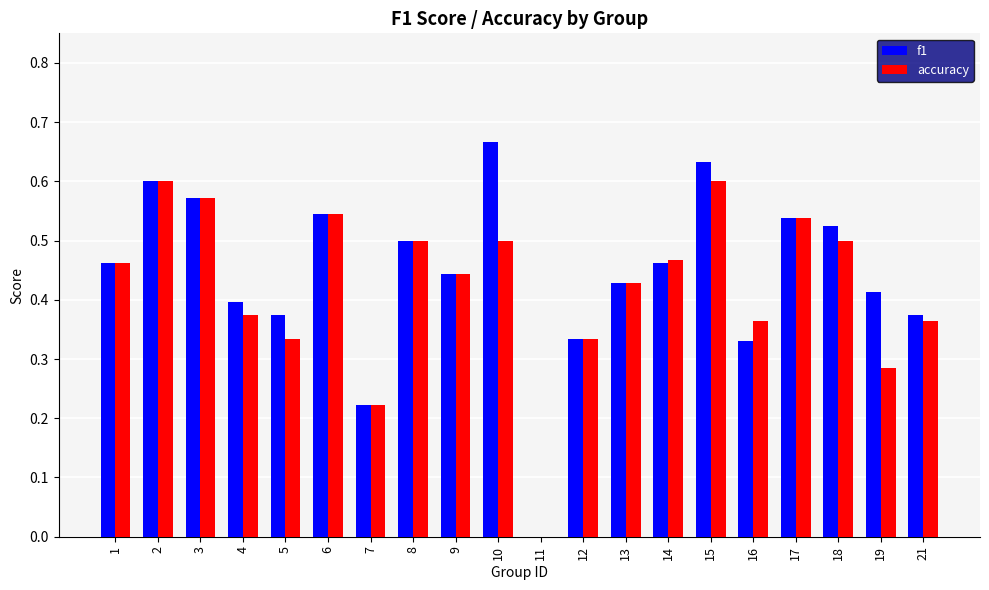

Between 5 and 18, which series saw the biggest shift?

accuracy